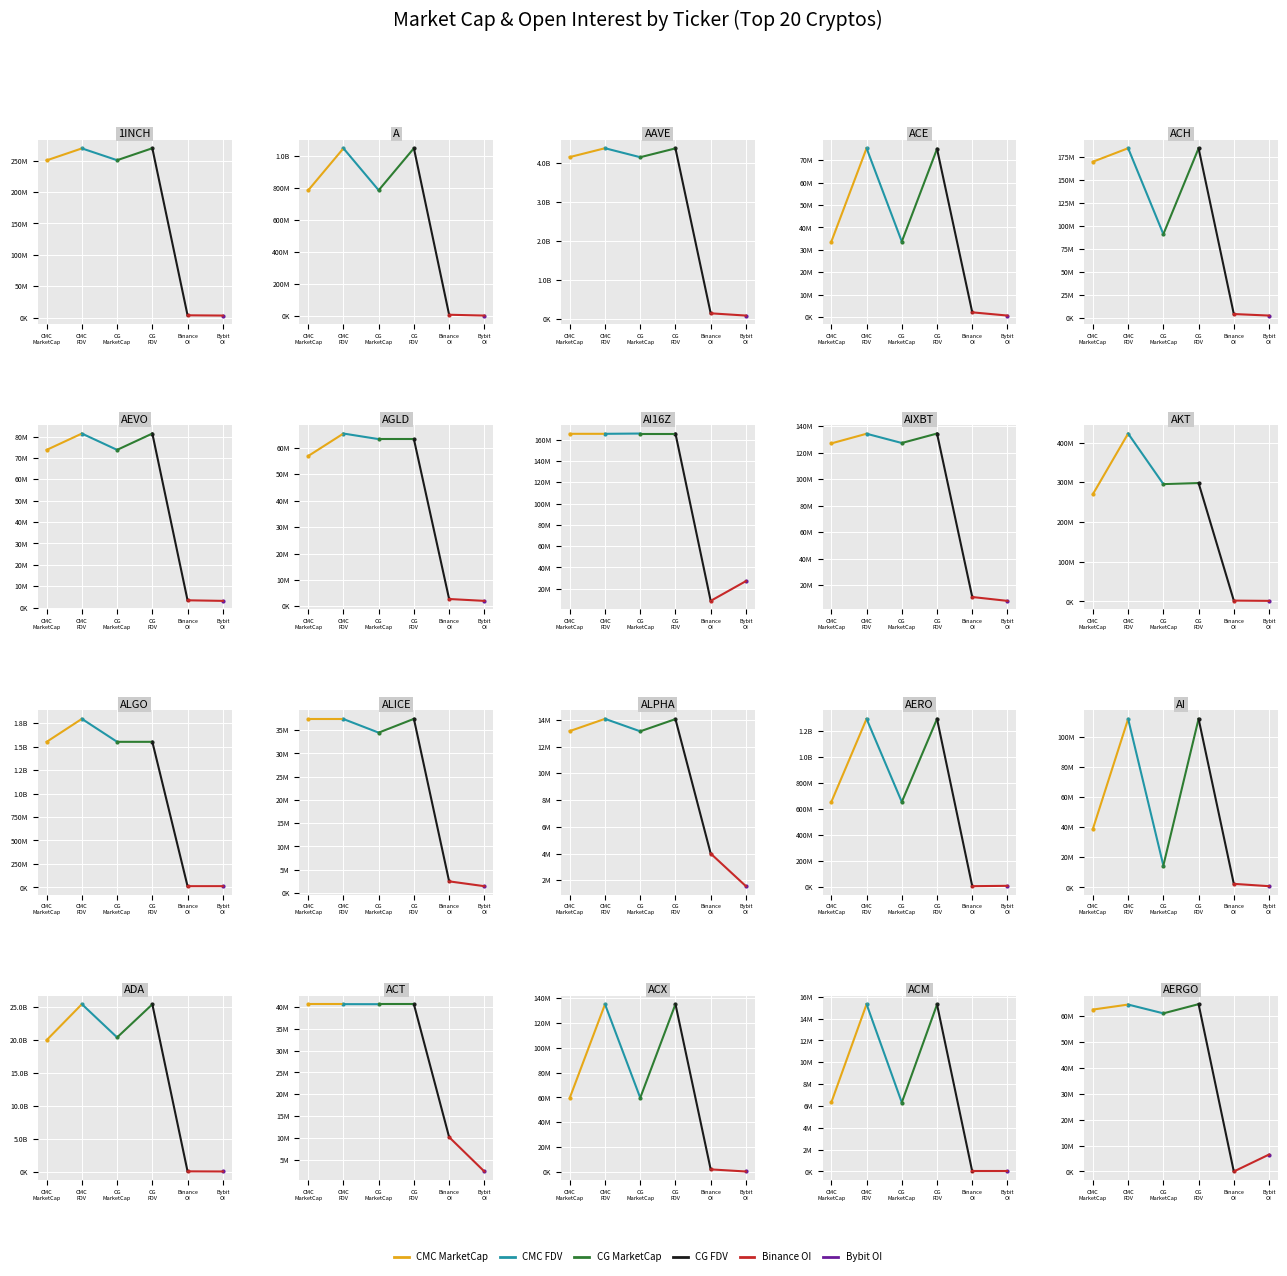

How many lines are shown in the chart?

1